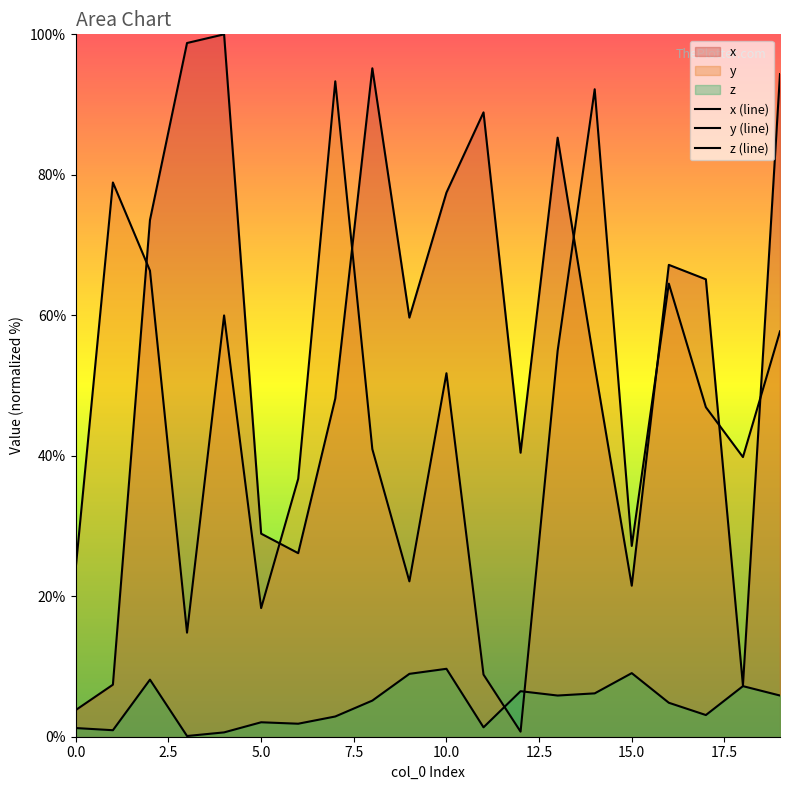

Which series has the widest spread of values?

x